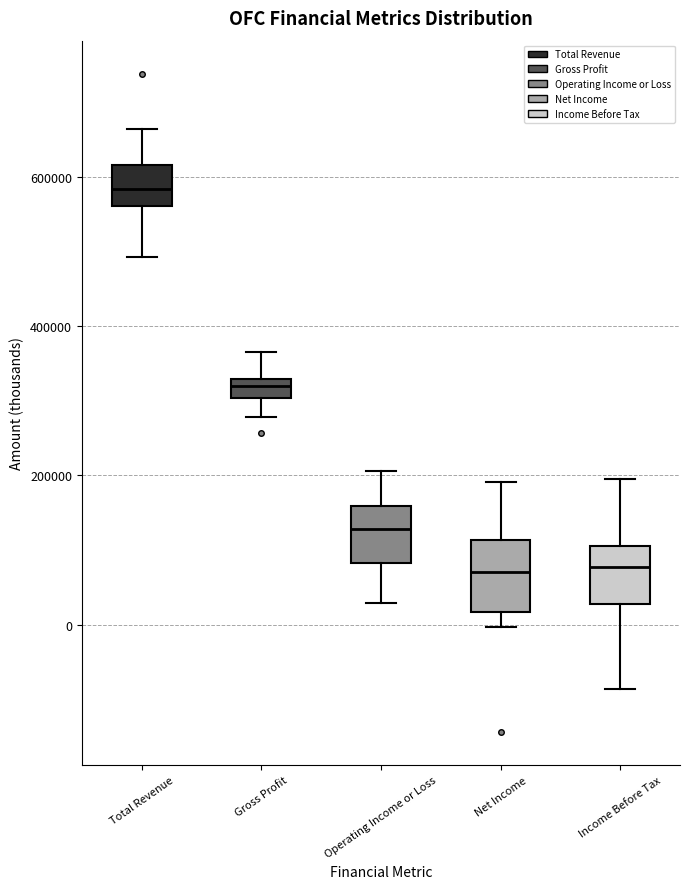

Where is the lower edge of the box for Total Revenue on the y-axis? The values are not printed on the chart, so give them approximately, as read against the axis.

560000